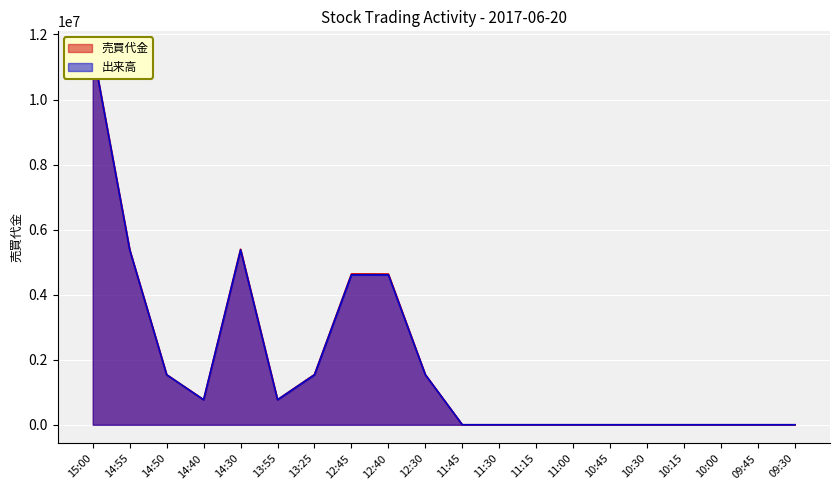

How many distinct data groups are displayed?

2